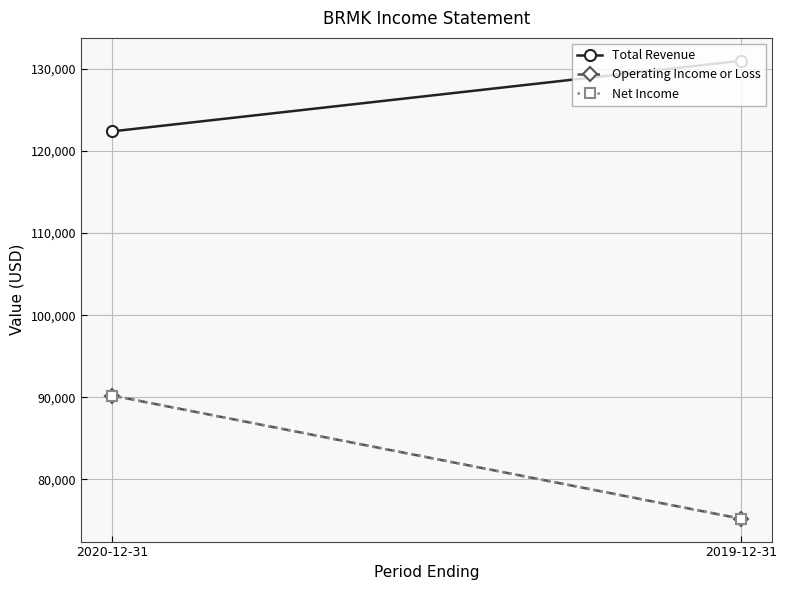

What is the label of the 1st point from the right?

2019-12-31